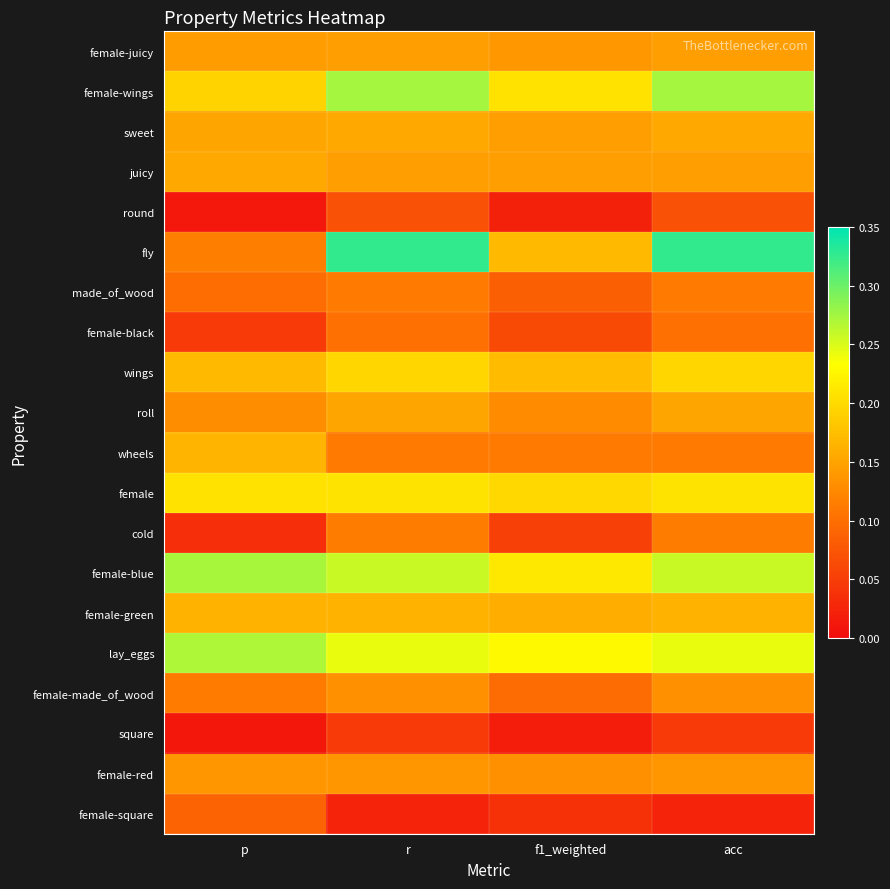

Count the number of categories in the chart.

4